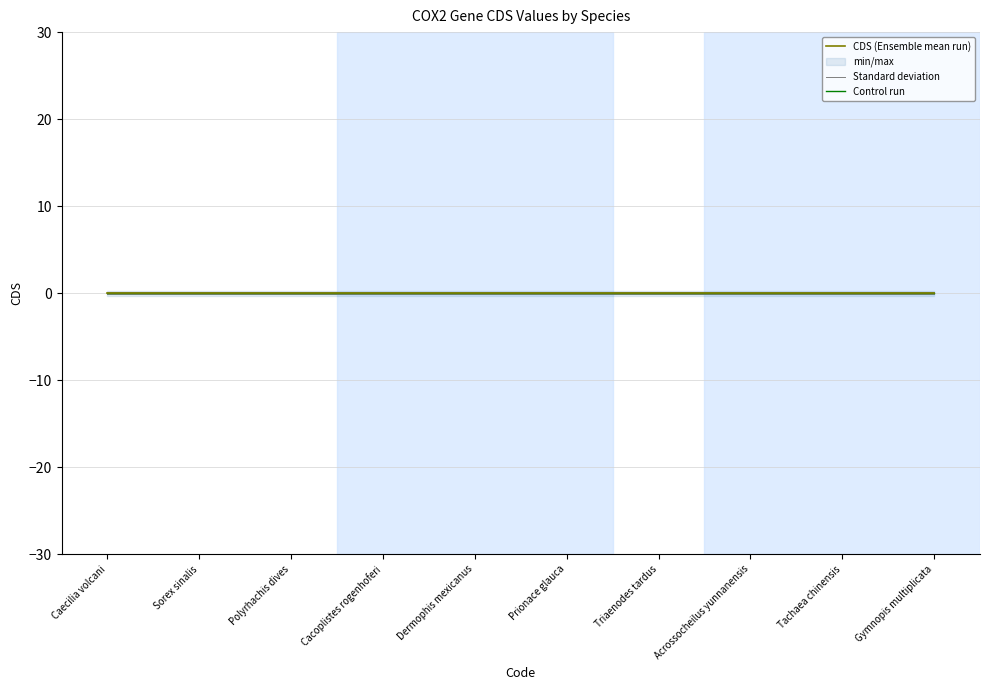

Reading left to right, what are all the values shown in this chart?

CDS (Ensemble mean run): Caecilia volcani=0.0	Sorex sinalis=0.0	Polyrhachis dives=0.0	Cacoplistes rogenhoferi=0.0	Dermophis mexicanus=0.0	Prionace glauca=0.0	Triaenodes tardus=0.0	Acrossocheilus yunnanensis=0.0	Tachaea chinensis=0.0	Gymnopis multiplicata=0.0
Standard deviation: Caecilia volcani=0.1	Sorex sinalis=0.1	Polyrhachis dives=0.1	Cacoplistes rogenhoferi=0.1	Dermophis mexicanus=0.1	Prionace glauca=0.1	Triaenodes tardus=0.1	Acrossocheilus yunnanensis=0.1	Tachaea chinensis=0.1	Gymnopis multiplicata=0.1
Control run: Caecilia volcani=0.1	Sorex sinalis=0.1	Polyrhachis dives=0.1	Cacoplistes rogenhoferi=0.1	Dermophis mexicanus=0.1	Prionace glauca=0.1	Triaenodes tardus=0.1	Acrossocheilus yunnanensis=0.1	Tachaea chinensis=0.1	Gymnopis multiplicata=0.1